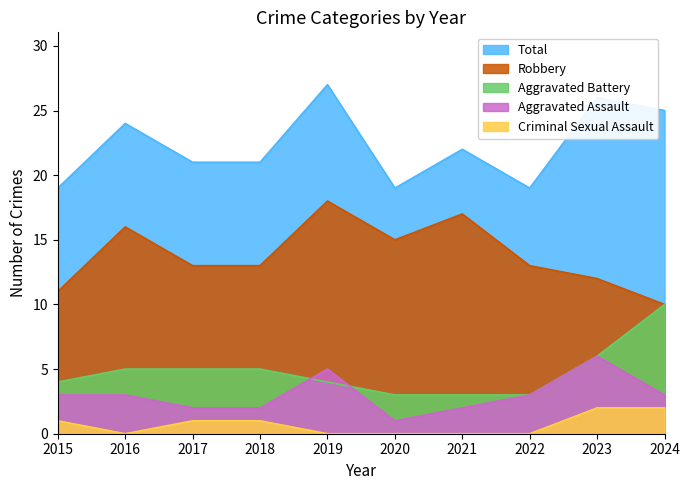

Reading left to right, list all the values displayed in this chart.

Aggravated Assault: 3	3	2	2	5	1	2	3	6	3
Aggravated Battery: 4	5	5	5	4	3	3	3	6	10
Criminal Sexual Assault: 1	0	1	1	0	0	0	0	2	2
Robbery: 11	16	13	13	18	15	17	13	12	10
Total: 19	24	21	21	27	19	22	19	26	25